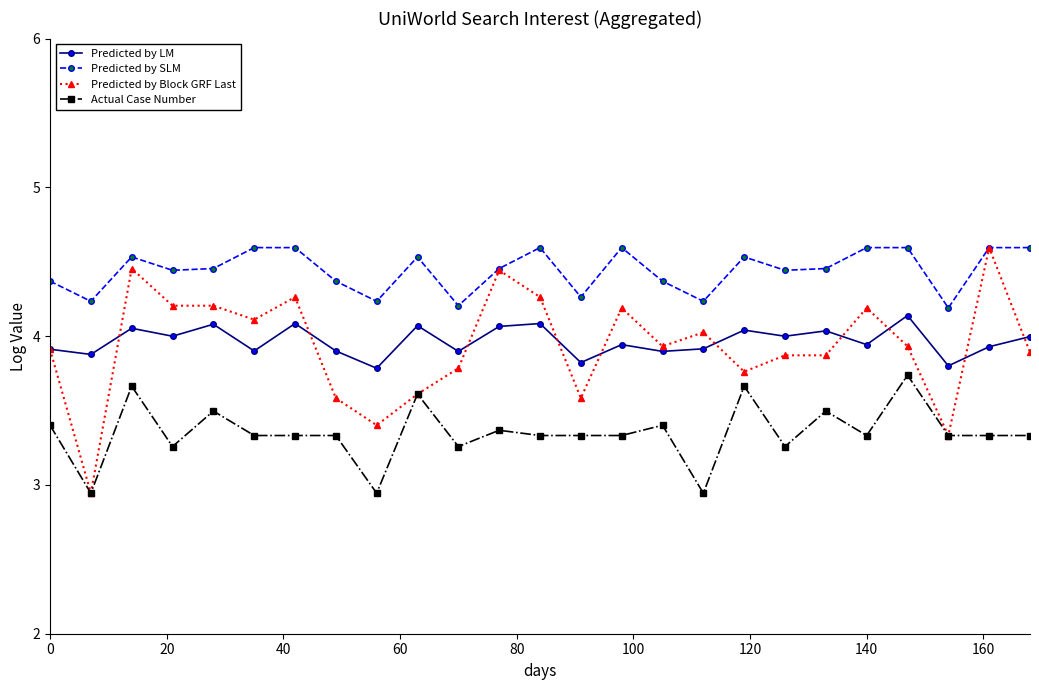

What is the value of the Predicted by SLM point at the 23rd from the left?

4.2